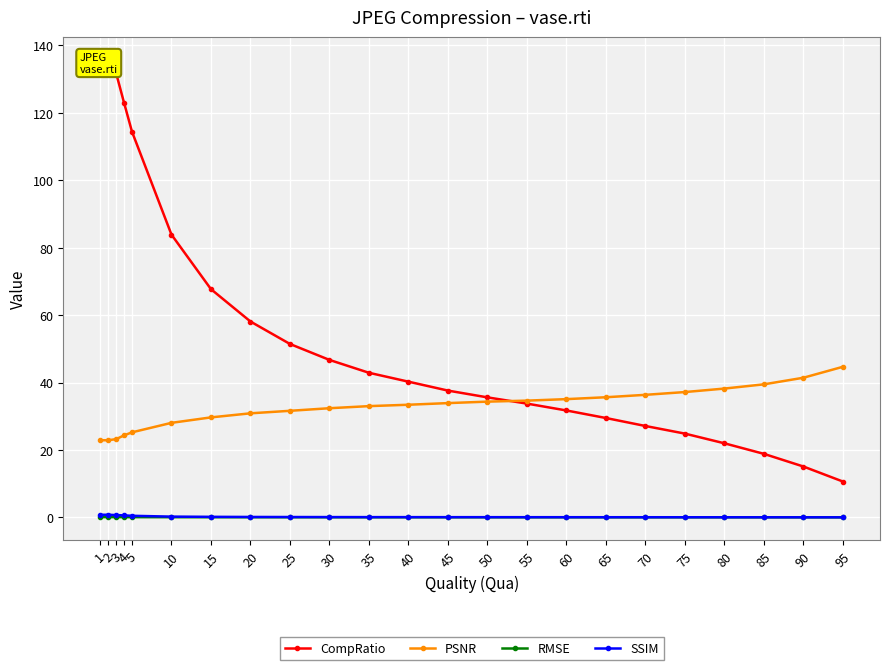

True or false: RMSE and PSNR intersect in this chart.

False